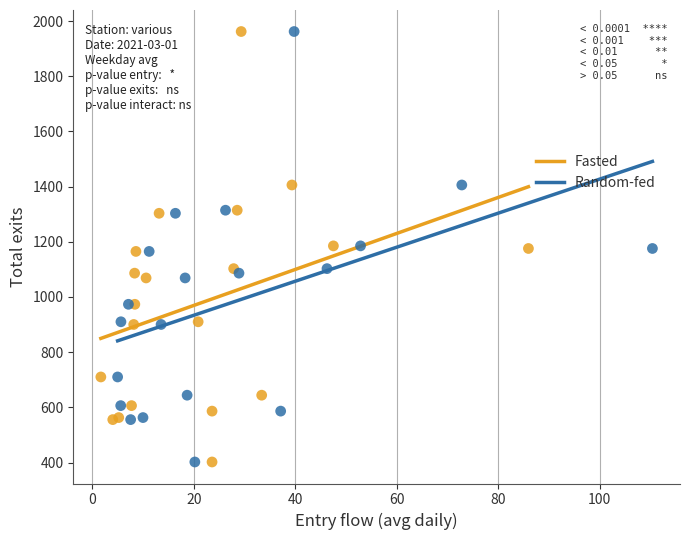

What are all the series names shown in the legend?

Fasted, Random-fed